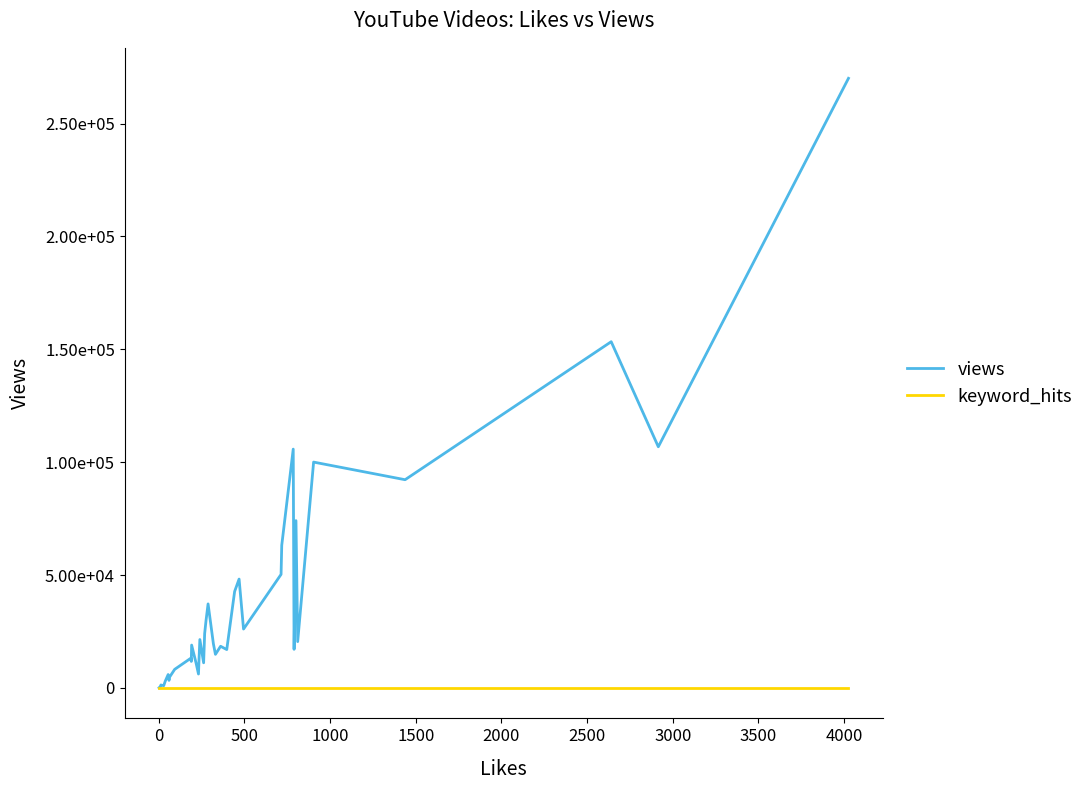

True or false: keyword_hits has more than 2 interior local peaks.

False